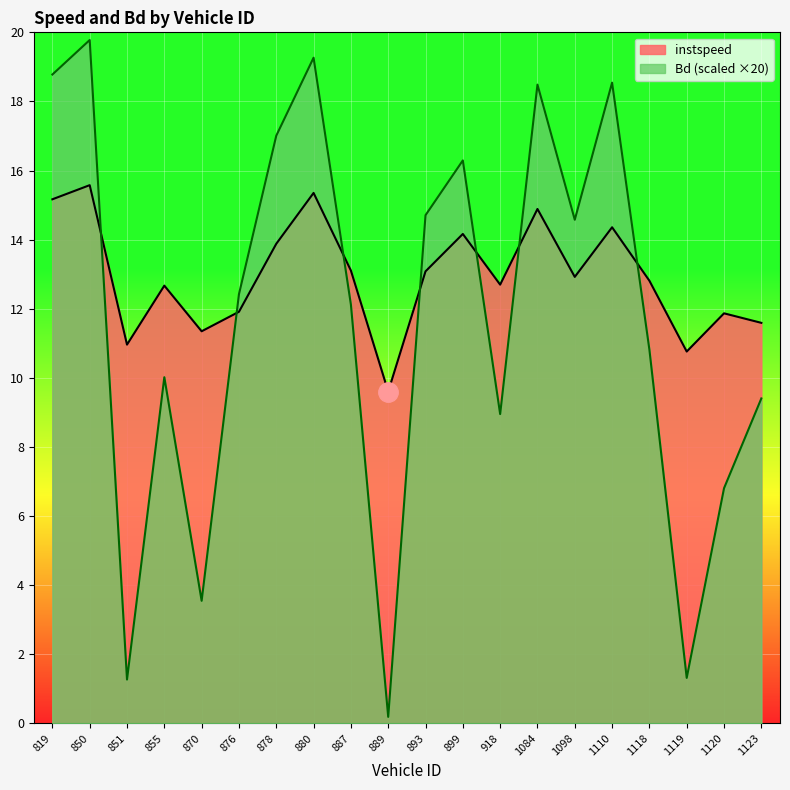

Reading left to right, list all the values displayed in this chart.

instspeed: 819=15.2	850=15.6	851=11.0	855=12.7	870=11.3	876=11.9	878=13.9	880=15.4	887=13.1	889=9.6	893=13.1	899=14.2	918=12.7	1084=14.9	1098=12.9	1110=14.4	1118=12.8	1119=10.8	1120=11.9	1123=11.6
Bd: 819=18.8	850=19.8	851=1.3	855=10.0	870=3.5	876=12.4	878=17.0	880=19.3	887=12.1	889=0.2	893=14.7	899=16.3	918=8.9	1084=18.5	1098=14.6	1110=18.5	1118=10.8	1119=1.3	1120=6.8	1123=9.4